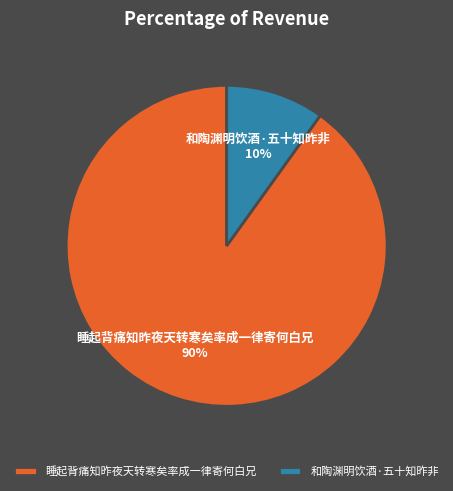

Count the number of slices in the pie.

2